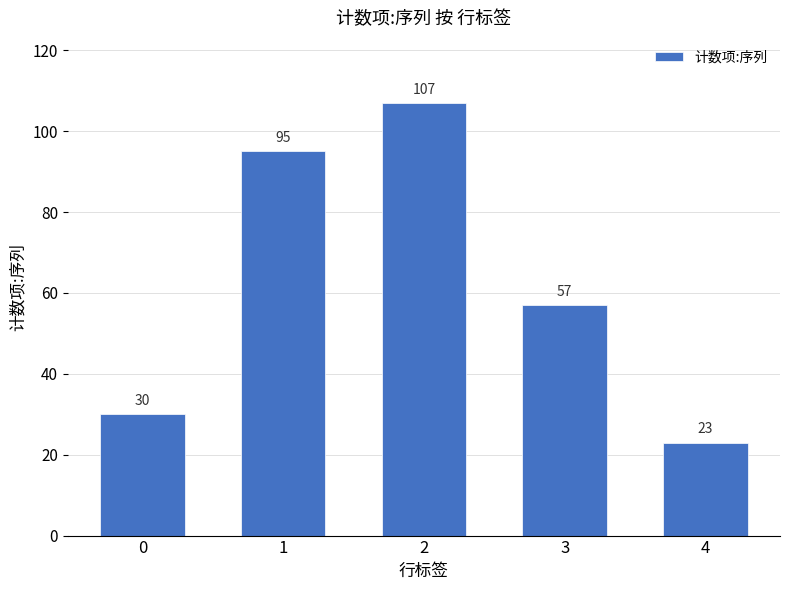

What is the smallest value displayed?

23